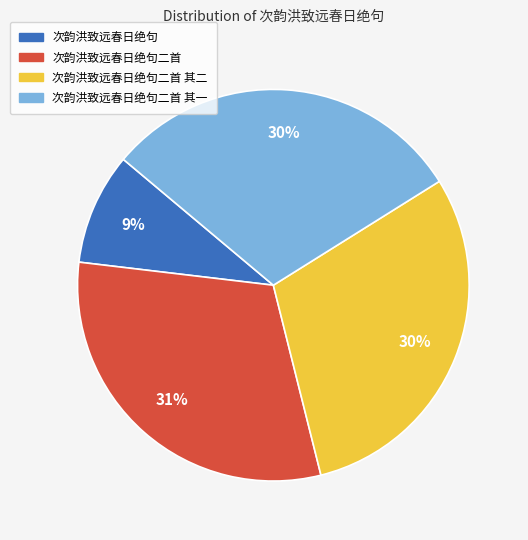

How many segments does this pie chart have?

4